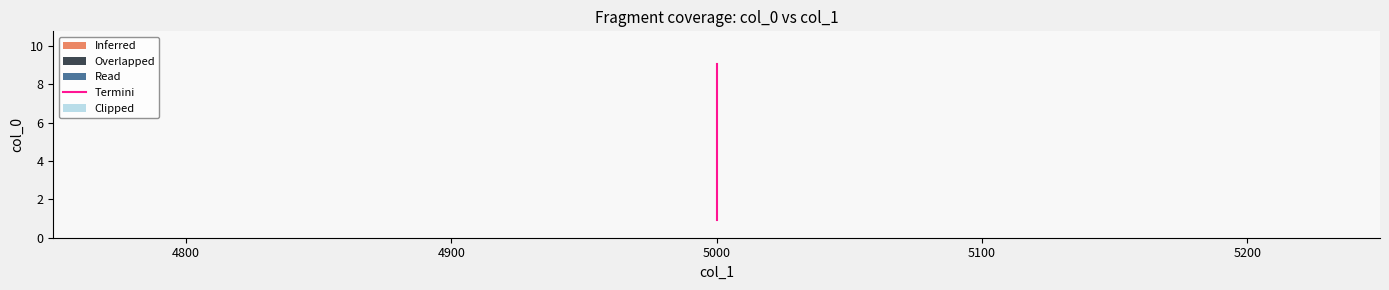

What is the difference between the second highest and second lowest values?

6.3